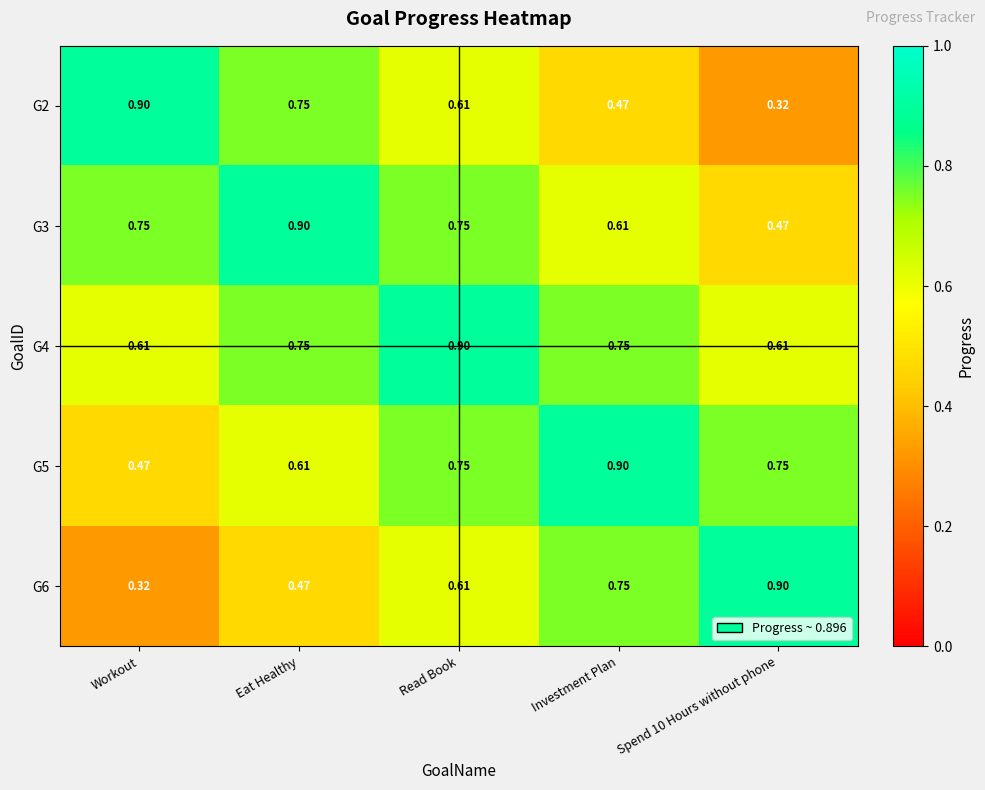

What is the spread (max minus min) of values at Investment Plan?

0.4